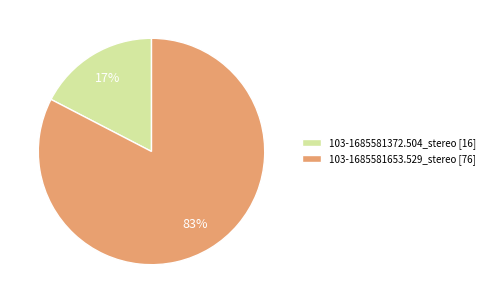

True or false: 103-1685581653.529_stereo accounts for 71% of the total.

False